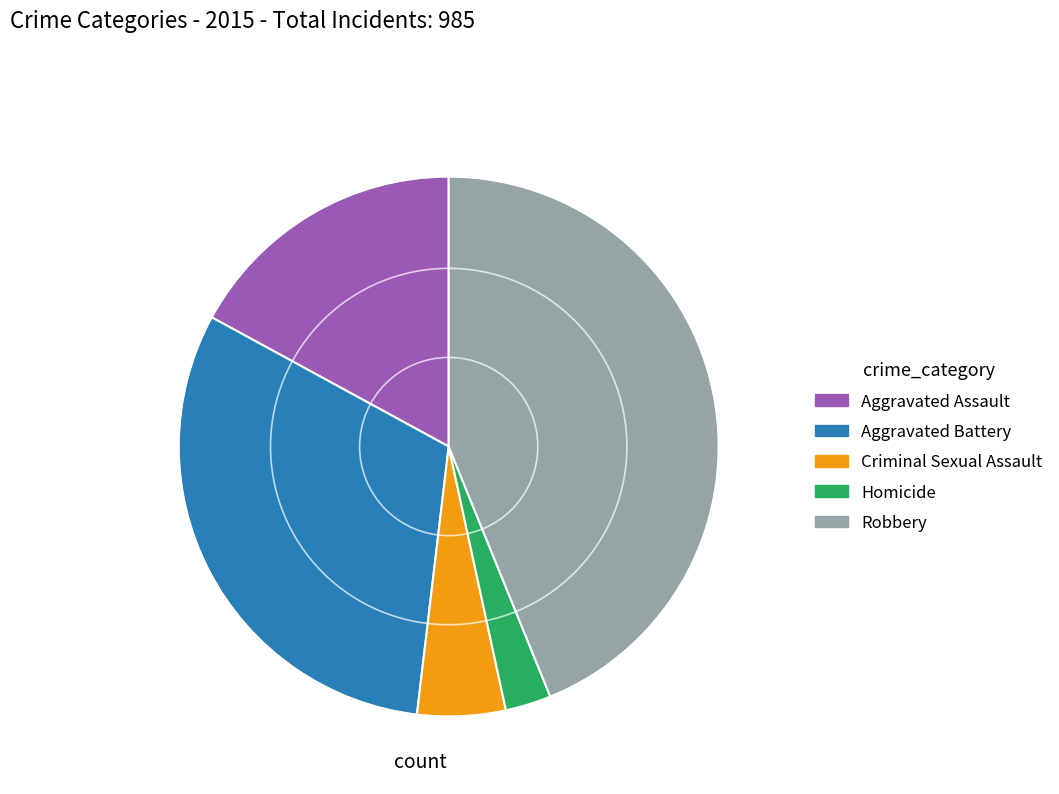

Between Aggravated Assault and Criminal Sexual Assault, which is larger?

Aggravated Assault